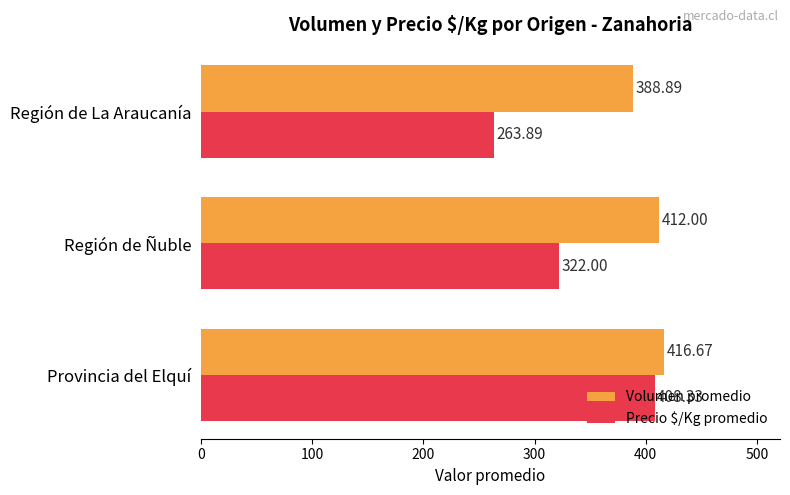

What is the sum of all Precio $/Kg promedio values?

994.2